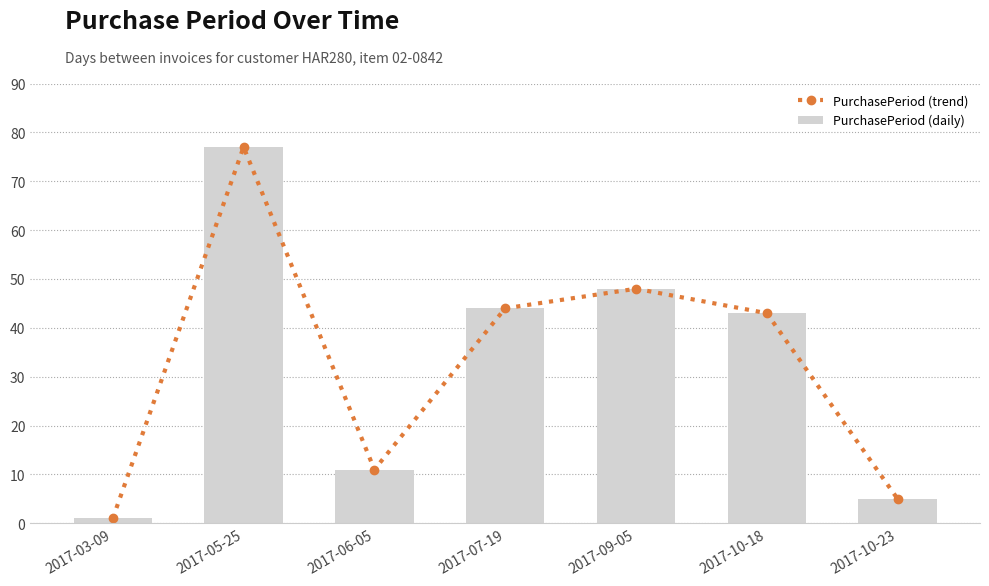

What are all the series names shown in the legend?

PurchasePeriod (trend), PurchasePeriod (daily)